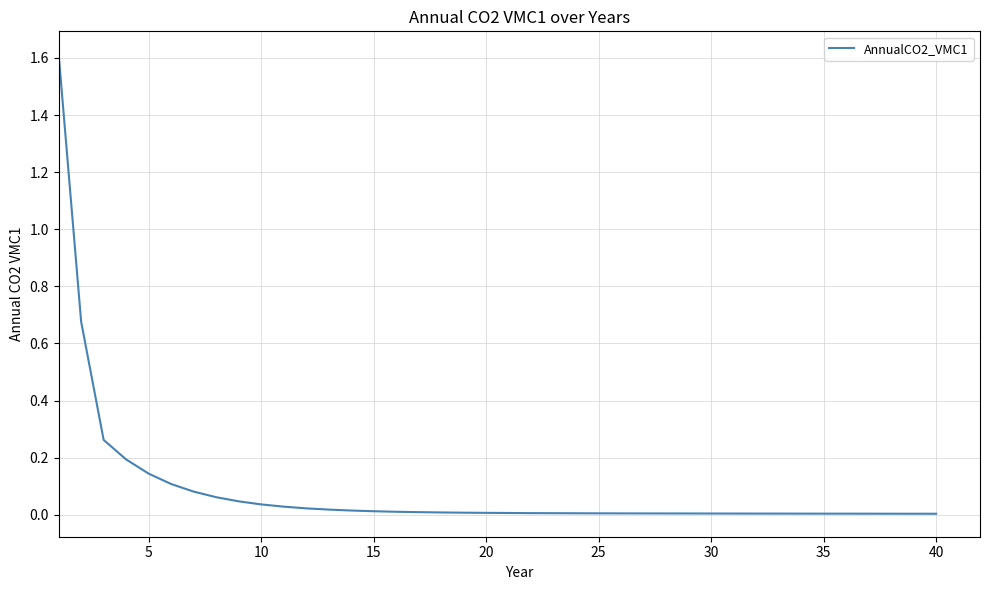

What is the difference between the maximum and minimum values?

1.6